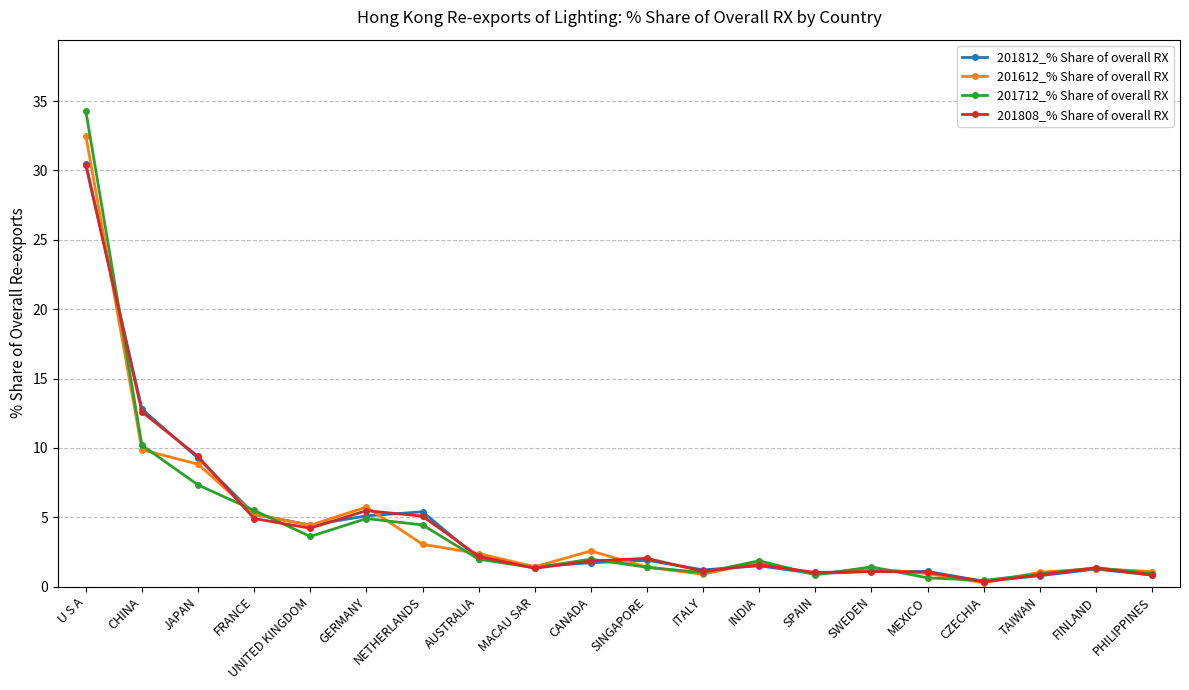

True or false: 201712_% Share of overall RX has more than 0 interior local peaks.

True